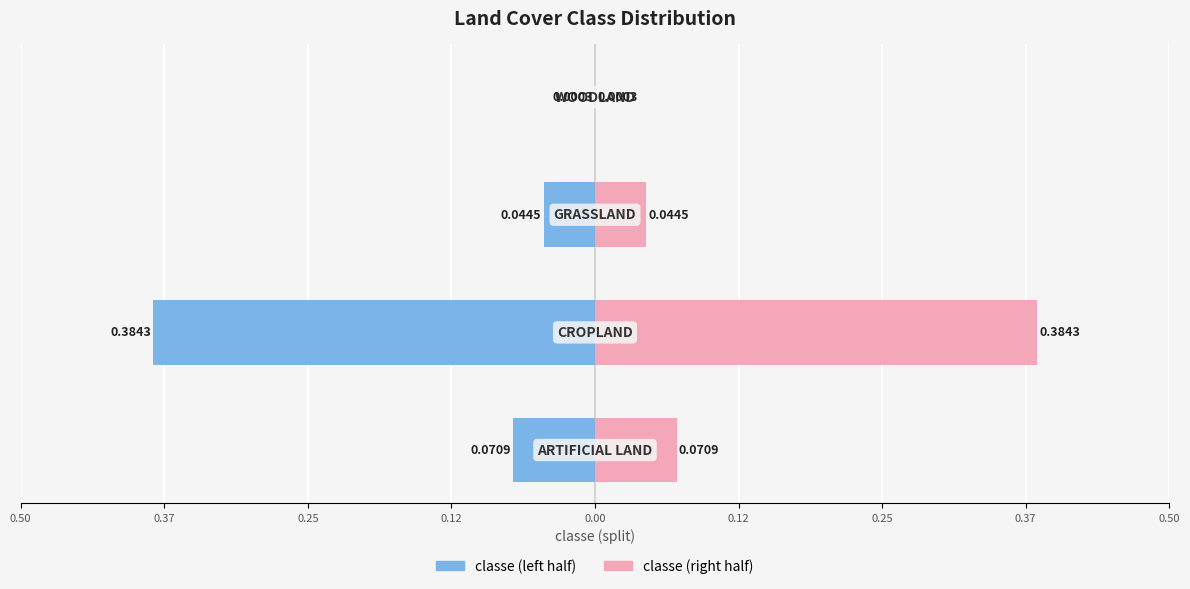

At 0.37, list the series in order from largest to smallest.

Right (classe/2), Left (classe/2)